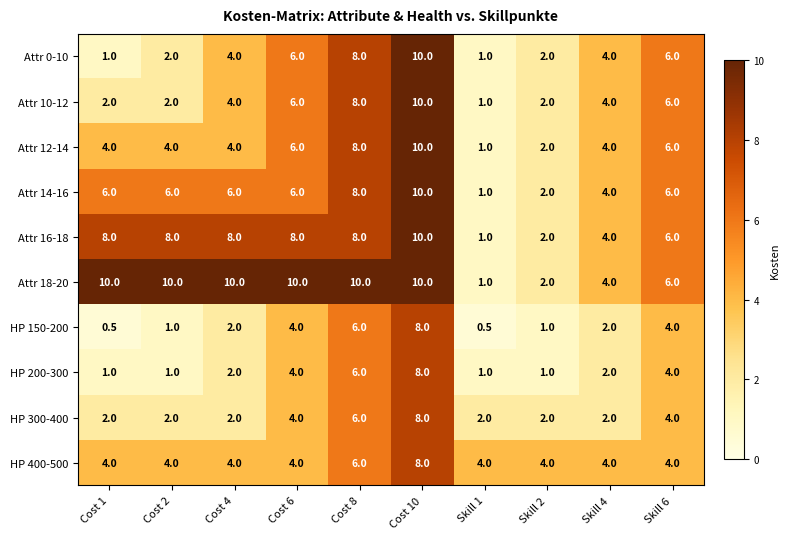

True or false: Attr 14-16 has a value of 1.0 at Skill 1.

True